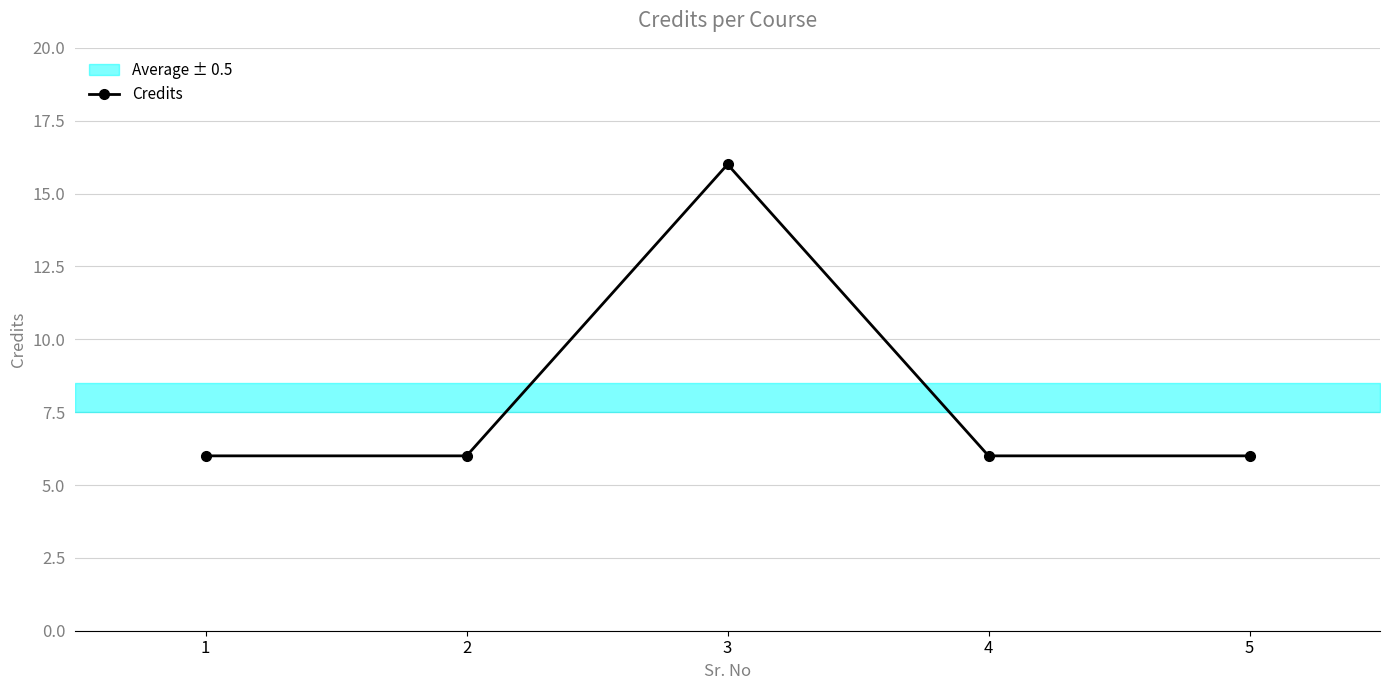

How many data points does each series have?

5